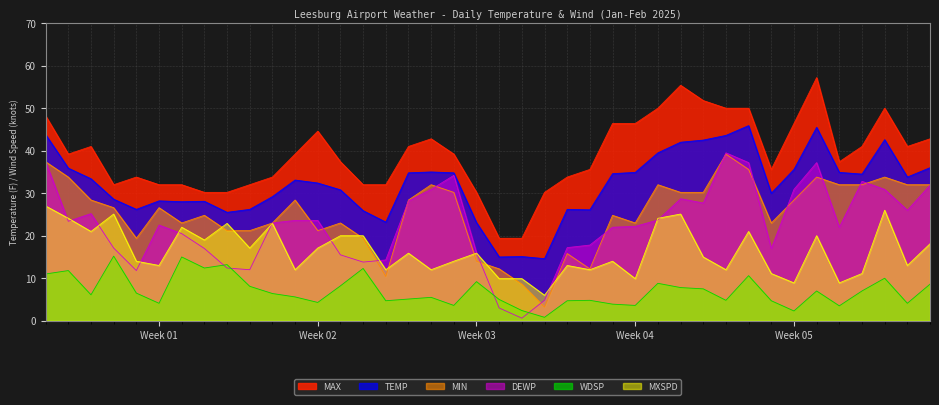

What is the smallest value displayed?

0.6